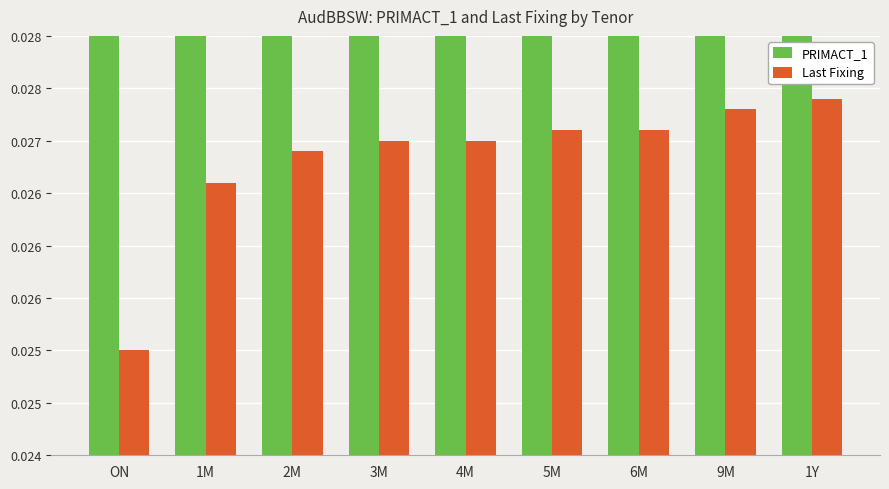

What is the difference between the maximum and second lowest values in the PRIMACT_1 series?

0.1